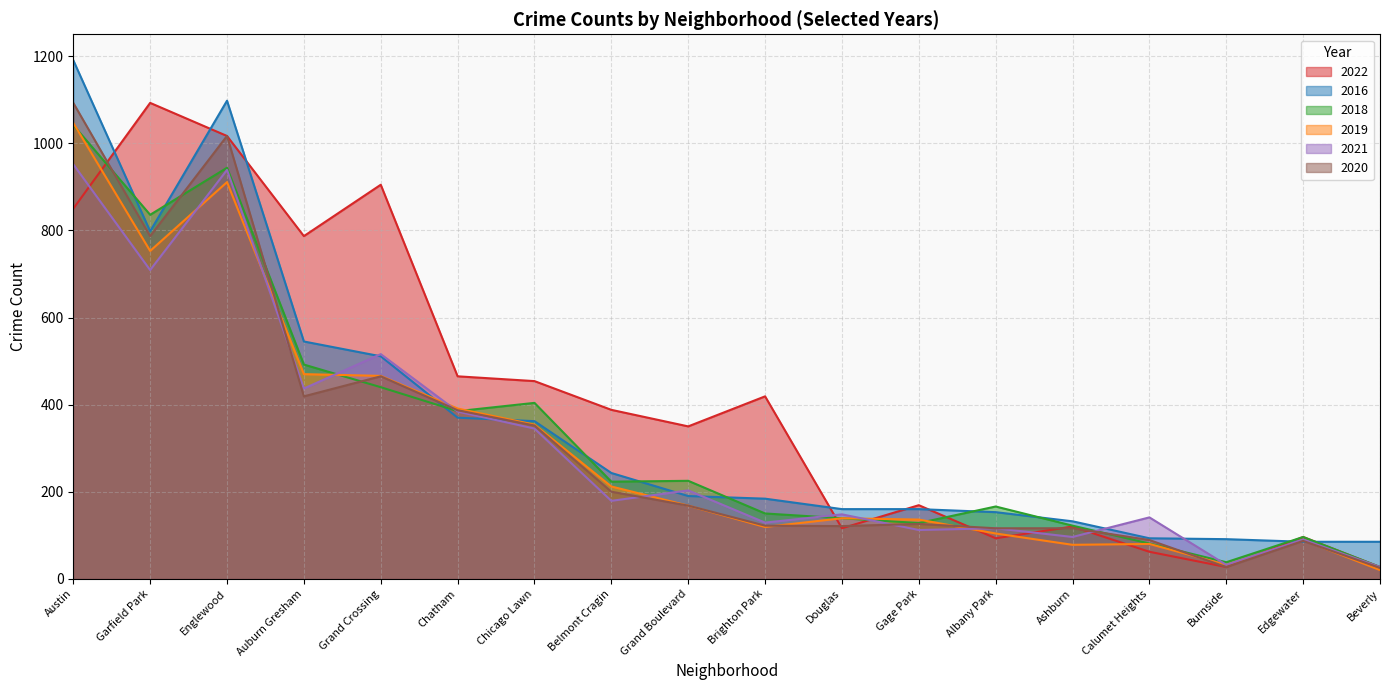

Where does the 2020 series first go above 168?

Austin